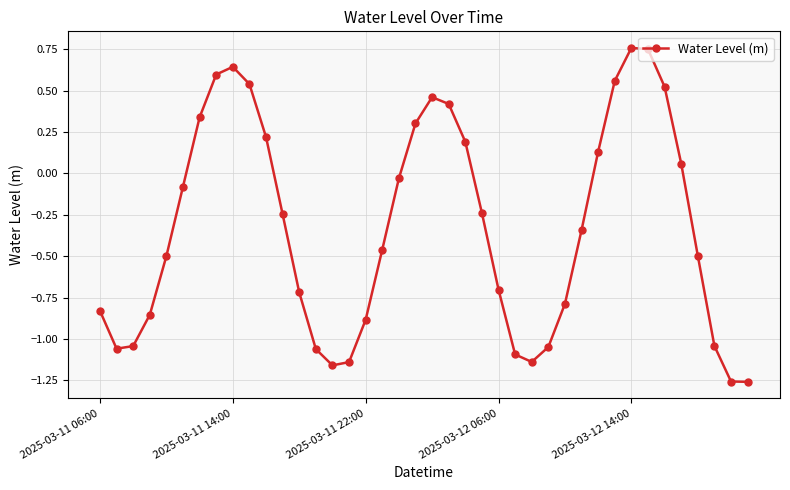

How many lines are shown in the chart?

1